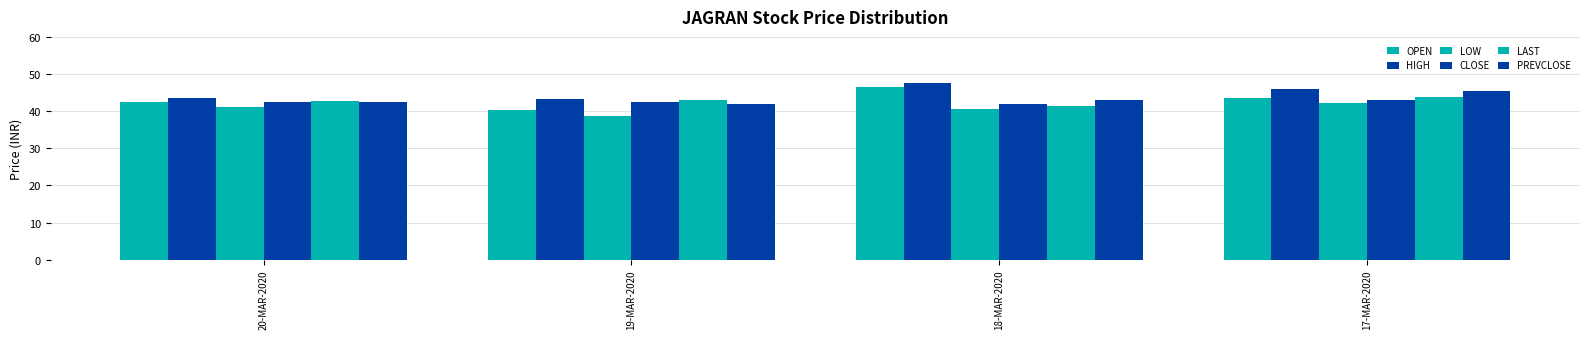

What is the spread (max minus min) of values at 20-MAR-2020?

2.4